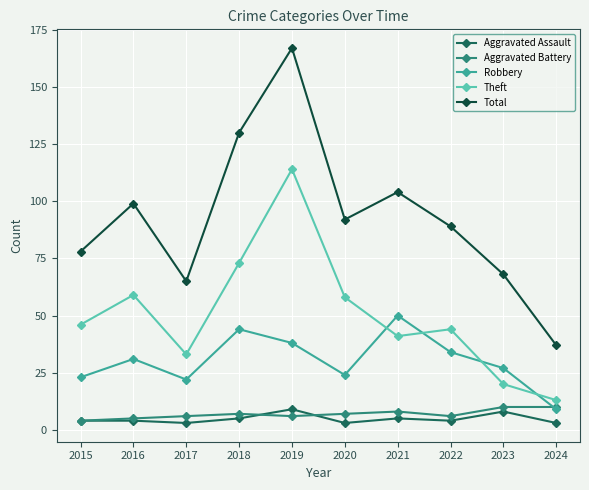

What is the difference between the highest and lowest values at 2023?

60